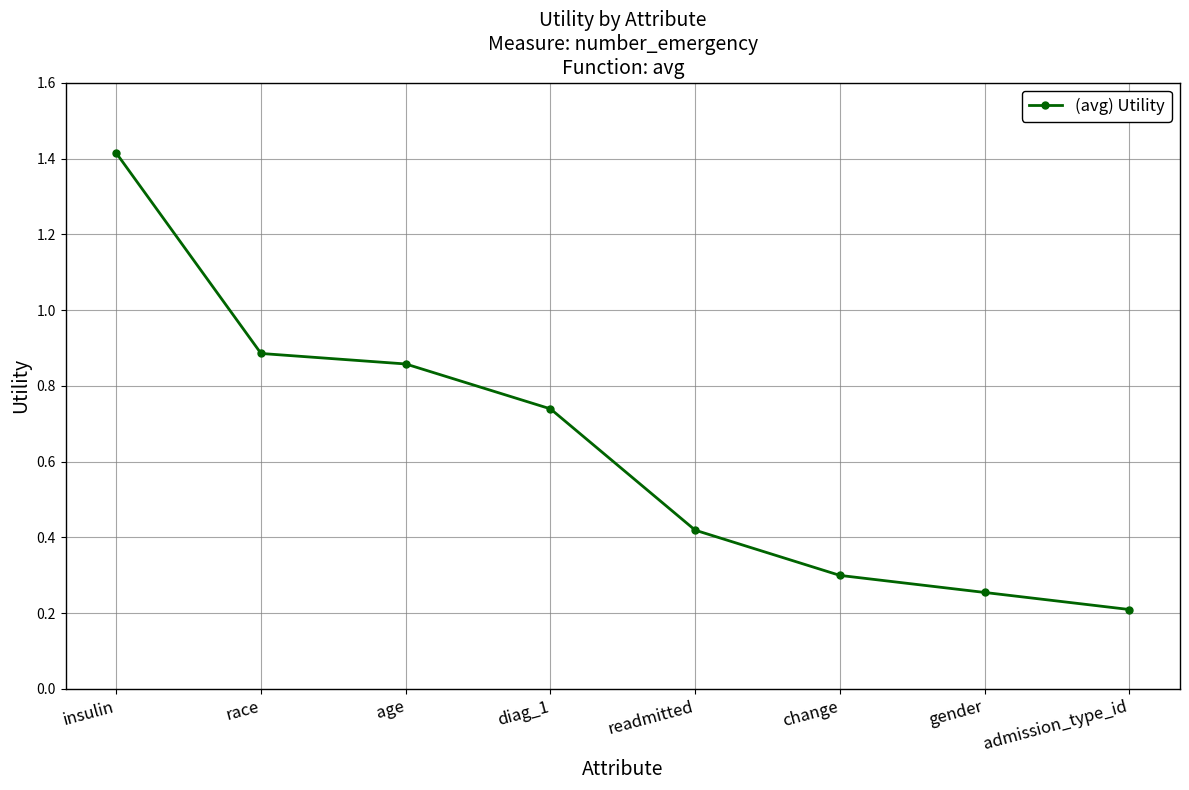

How many lines are shown in the chart?

1